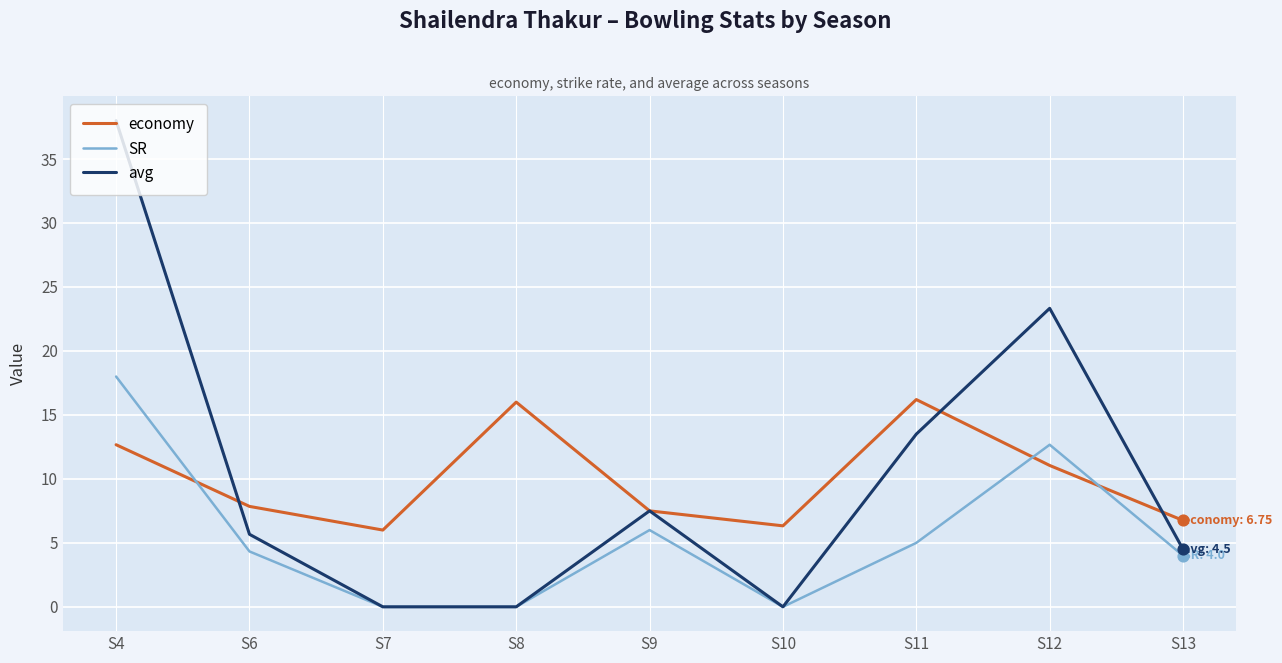

Between S7 and S8, which series saw the biggest shift?

economy